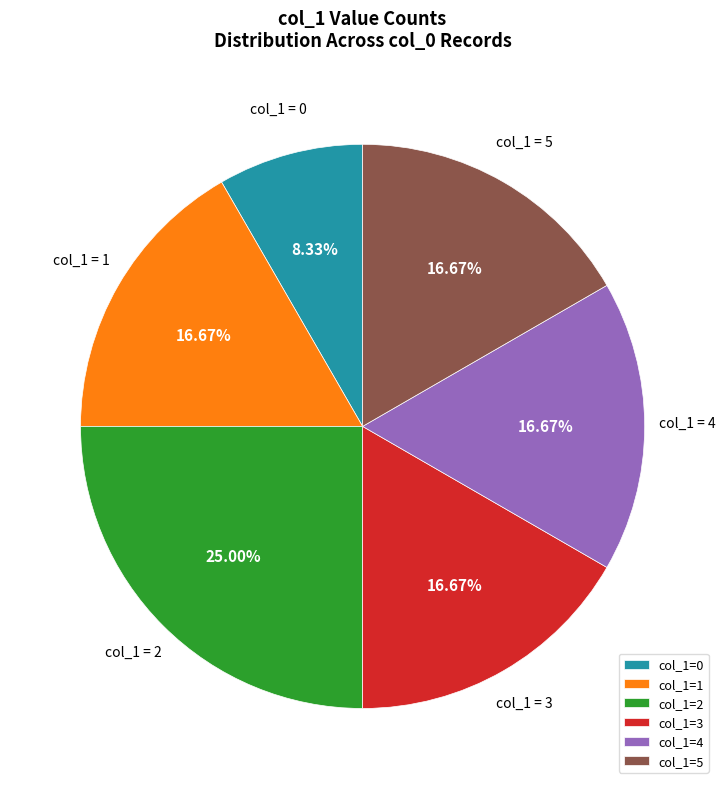

What is the largest slice in the pie chart?

col_1=2